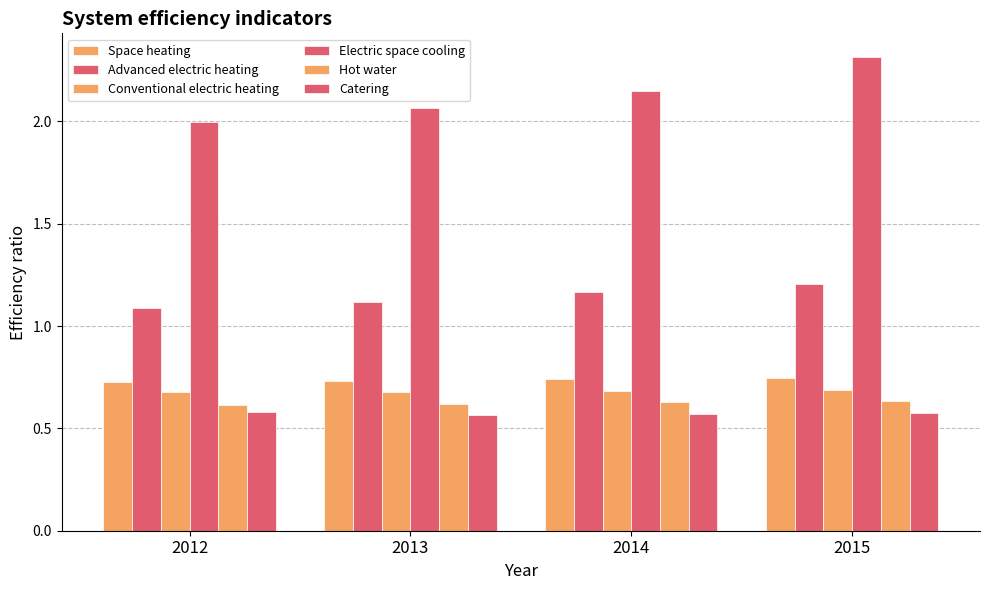

At which label does Electric space cooling first exceed 2?

2013